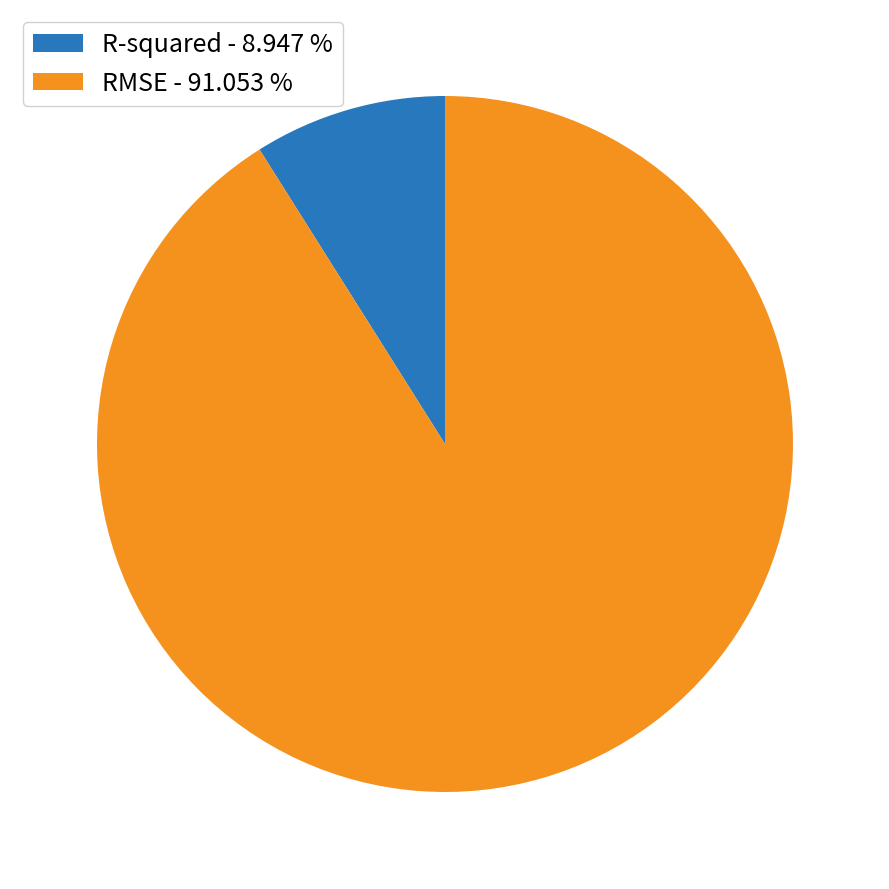

Which slice is the largest?

RMSE